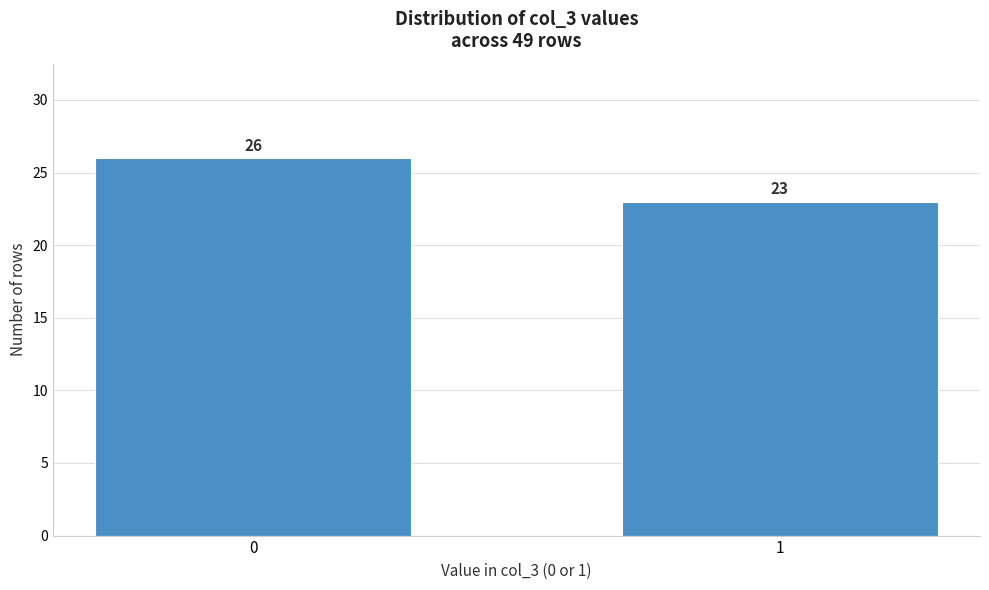

Reading left to right, what are all the values shown in this chart?

0=26	1=23